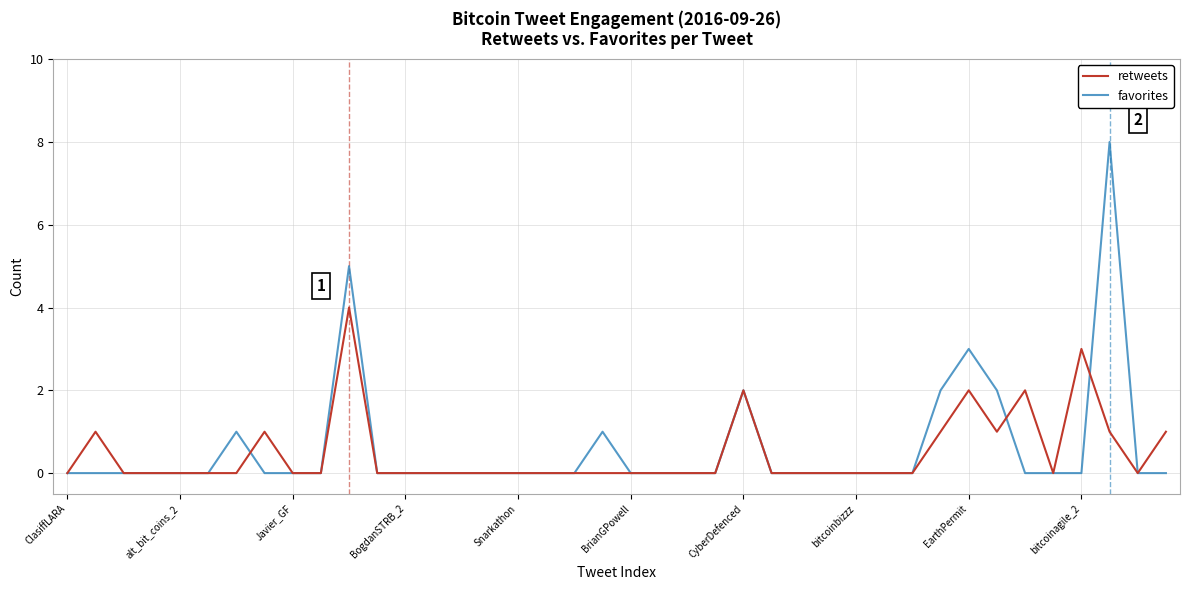

Which series has the largest range (max minus min)?

favorites